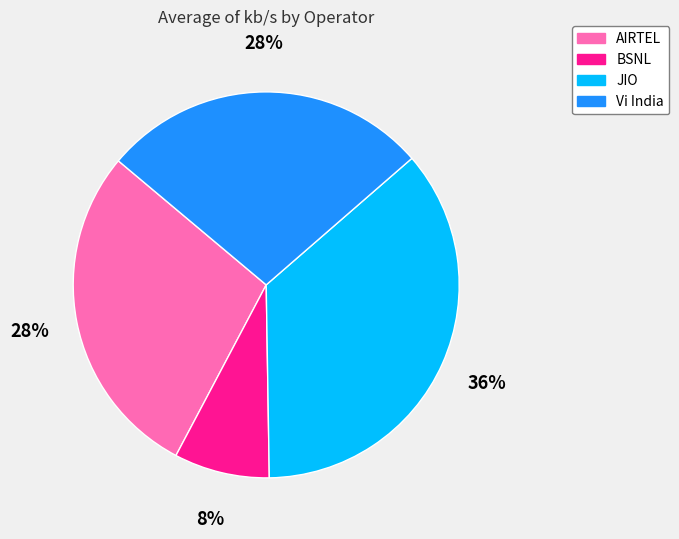

Is the sum of BSNL and Vi India greater than half?

No